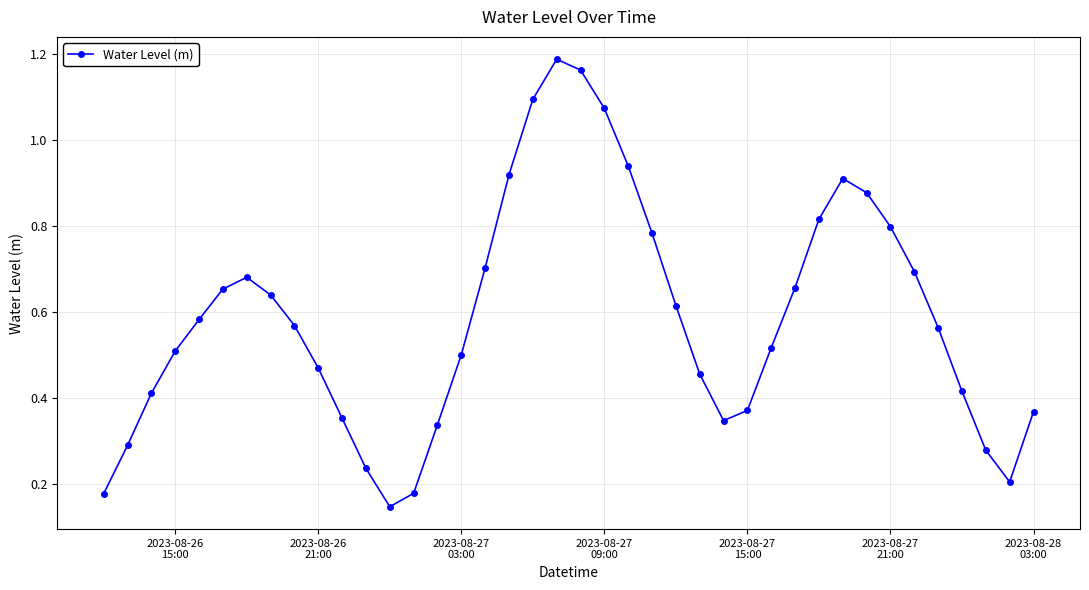

True or false: there are more than 0 points higher than both neighbors.

True